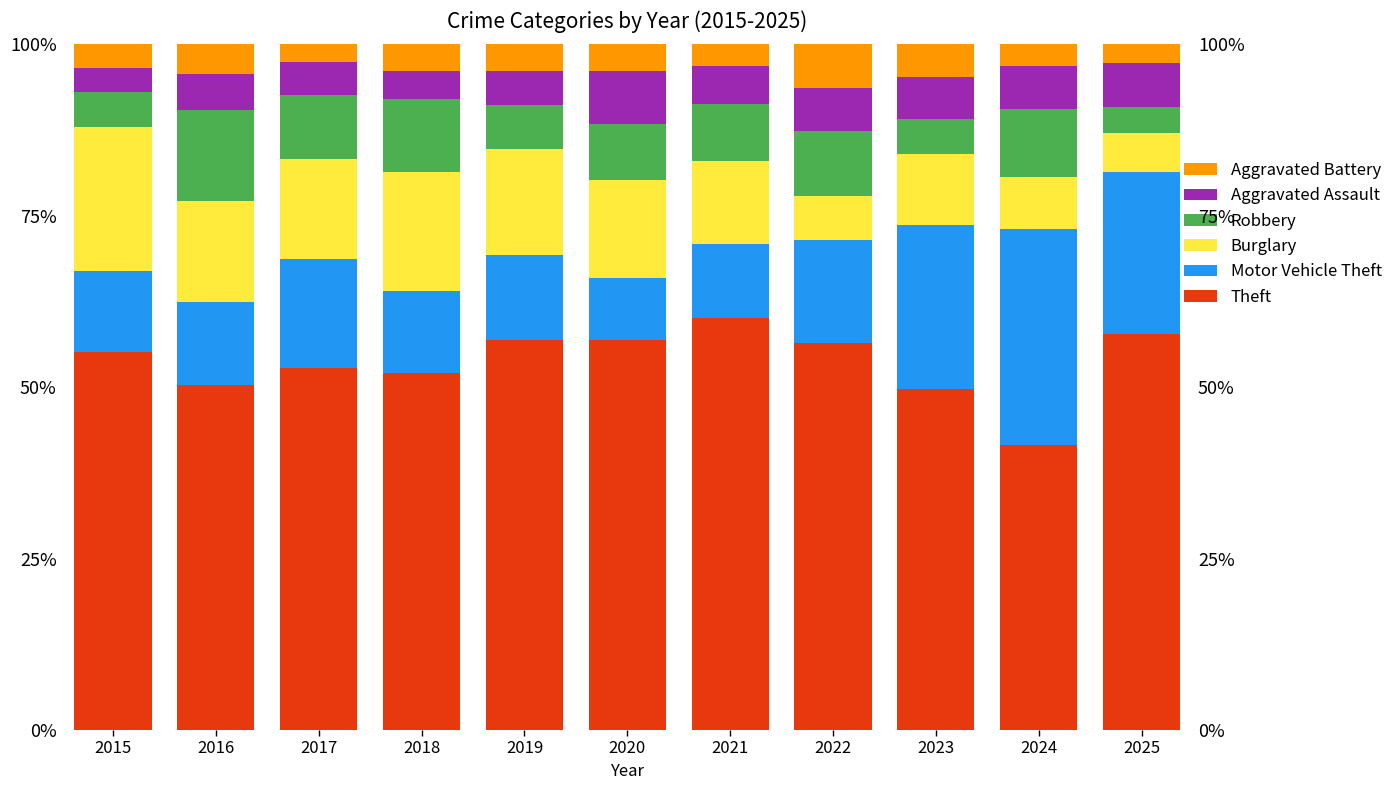

Reading left to right, list all the values displayed in this chart.

Theft: 2015=55.2	2016=50.3	2017=52.8	2018=52.1	2019=56.8	2020=56.9	2021=60.1	2022=56.4	2023=49.8	2024=41.6	2025=57.8
Motor Vehicle Theft: 2015=11.7	2016=12.1	2017=15.9	2018=11.9	2019=12.5	2020=9.0	2021=10.8	2022=15.1	2023=23.8	2024=31.4	2025=23.6
Burglary: 2015=21.0	2016=14.7	2017=14.6	2018=17.4	2019=15.5	2020=14.4	2021=12.2	2022=6.4	2023=10.5	2024=7.6	2025=5.6
Robbery: 2015=5.2	2016=13.3	2017=9.3	2018=10.6	2019=6.4	2020=8.1	2021=8.3	2022=9.5	2023=5.0	2024=9.9	2025=3.8
Aggravated Assault: 2015=3.4	2016=5.2	2017=4.8	2018=4.1	2019=4.9	2020=7.8	2021=5.6	2022=6.1	2023=6.1	2024=6.3	2025=6.5
Aggravated Battery: 2015=3.4	2016=4.3	2017=2.7	2018=3.9	2019=4.0	2020=3.9	2021=3.1	2022=6.4	2023=4.8	2024=3.2	2025=2.7